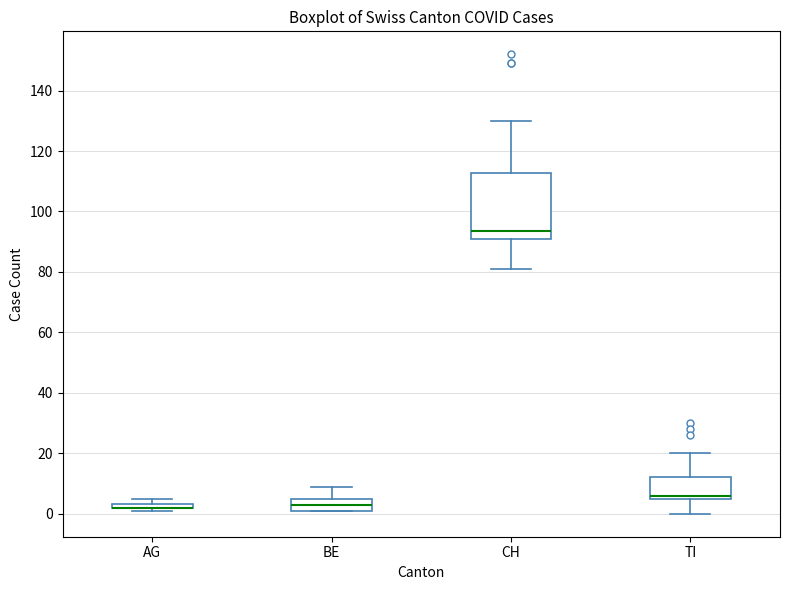

Where does the upper whisker of the box for CH end on the y-axis? The values are not printed on the chart, so give them approximately, as read against the axis.

130